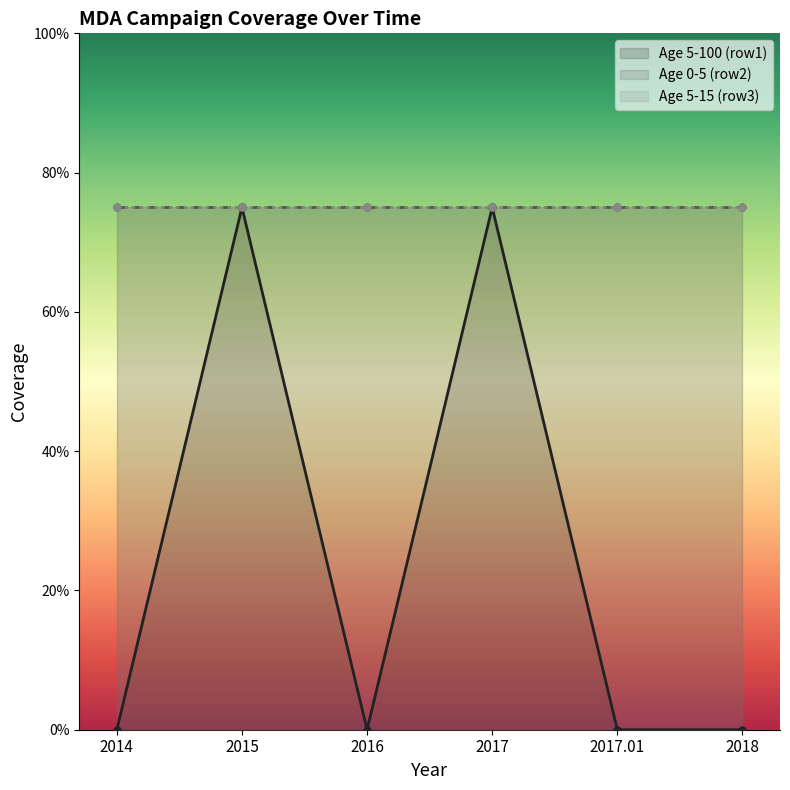

Which series has the largest total across all categories?

Age 0-5 (row2)